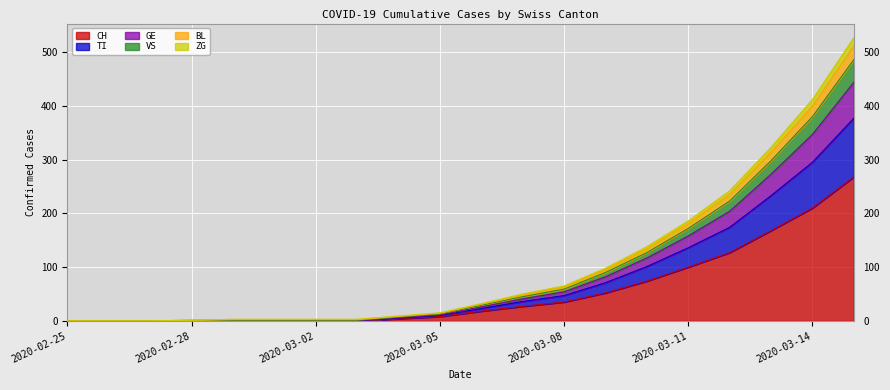

The CH series shows -103 at 2020-02-25. True or false?

False